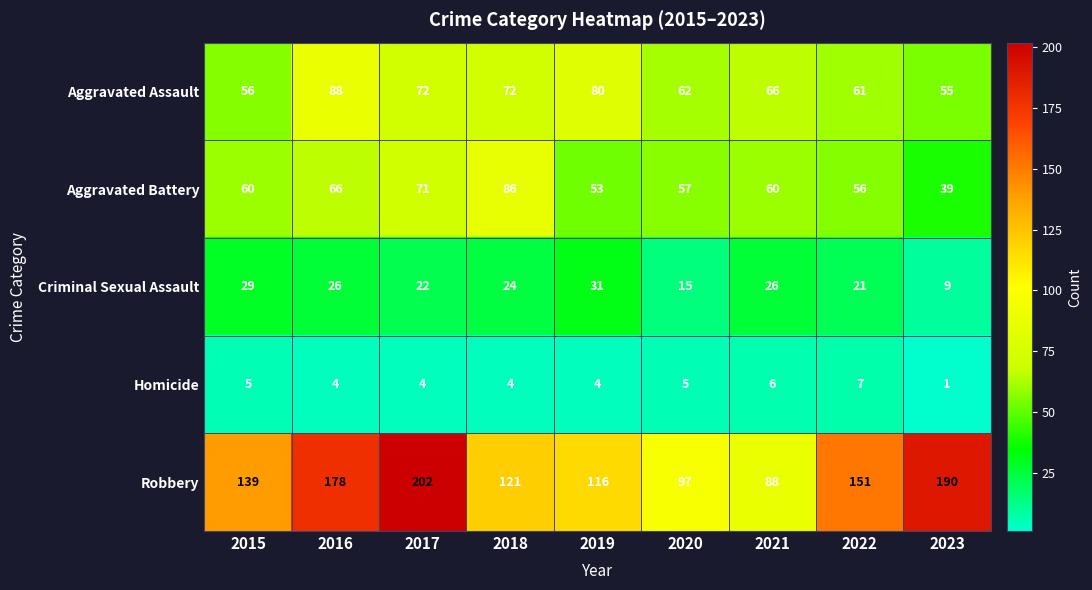

What is the total value across all series at 2023?

294